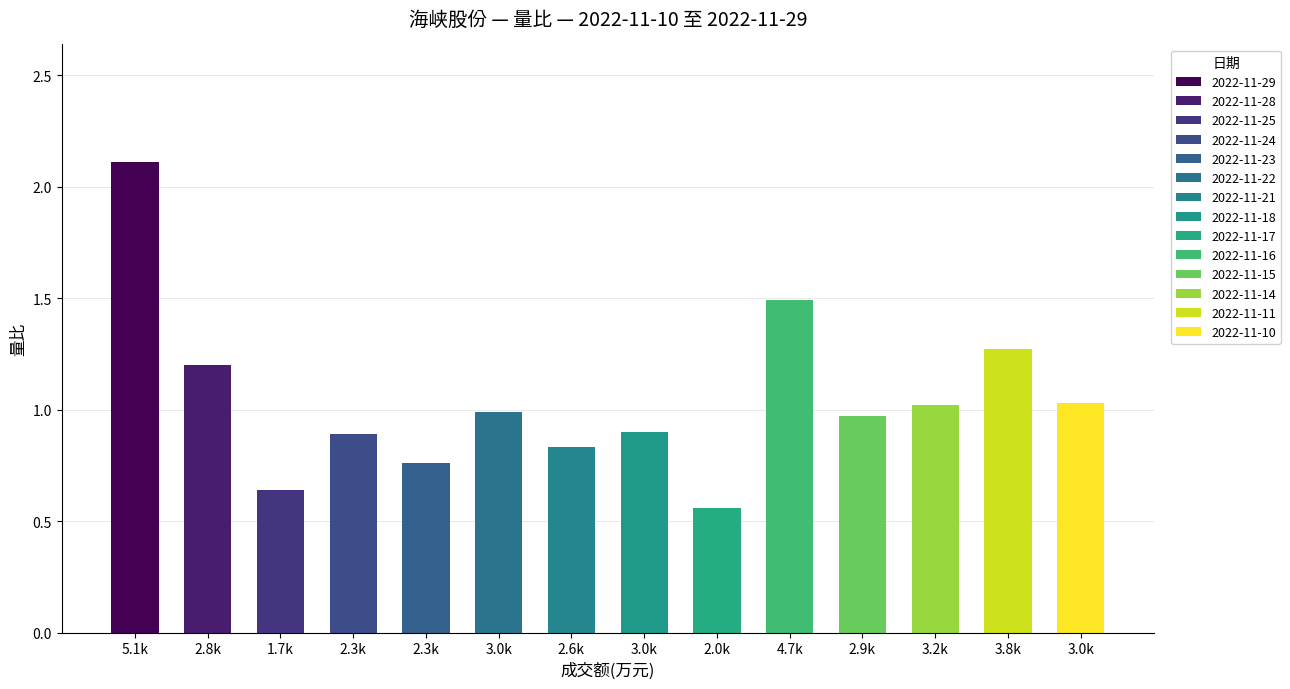

How many distinct data groups are displayed?

1